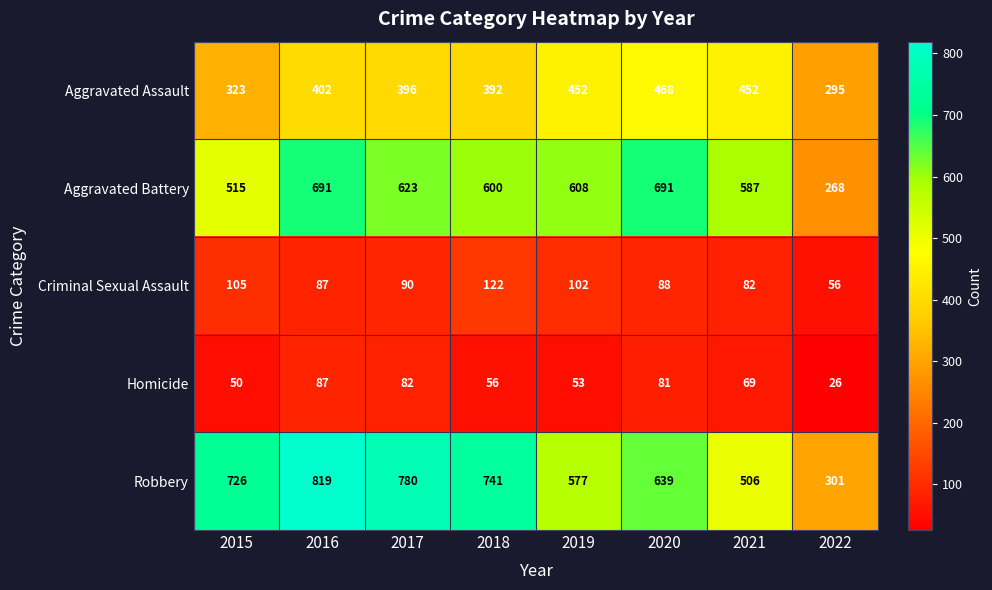

Which series has the widest spread of values?

Robbery